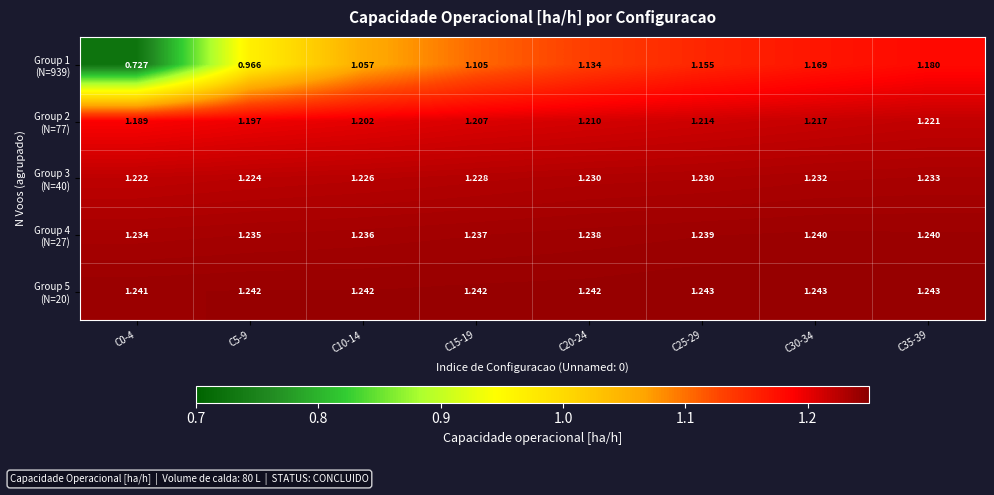

What is the smallest value displayed?

0.7